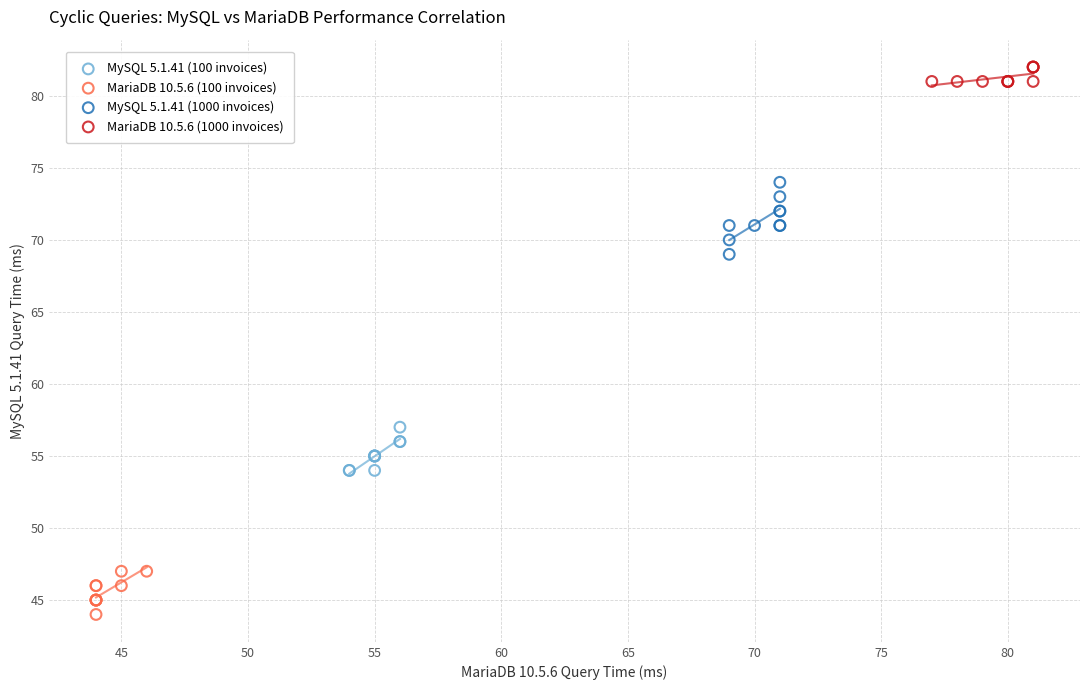

What are all the series names shown in the legend?

MySQL 5.1.41 (100 invoices), MariaDB 10.5.6 (100 invoices), MySQL 5.1.41 (1000 invoices), MariaDB 10.5.6 (1000 invoices)